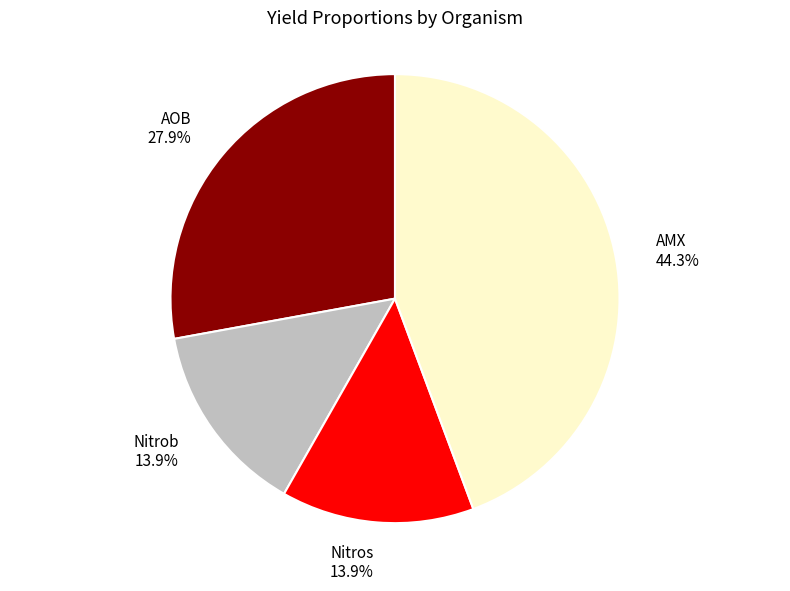

Is the sum of Nitros and AMX greater than half?

Yes